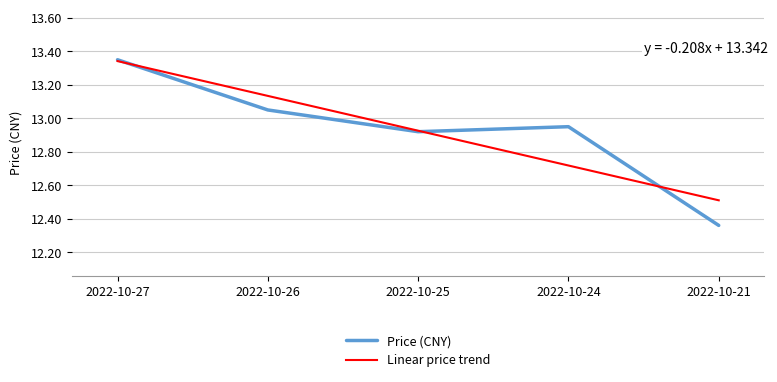

At which label is Linear price trend closest to 12?

2022-10-21